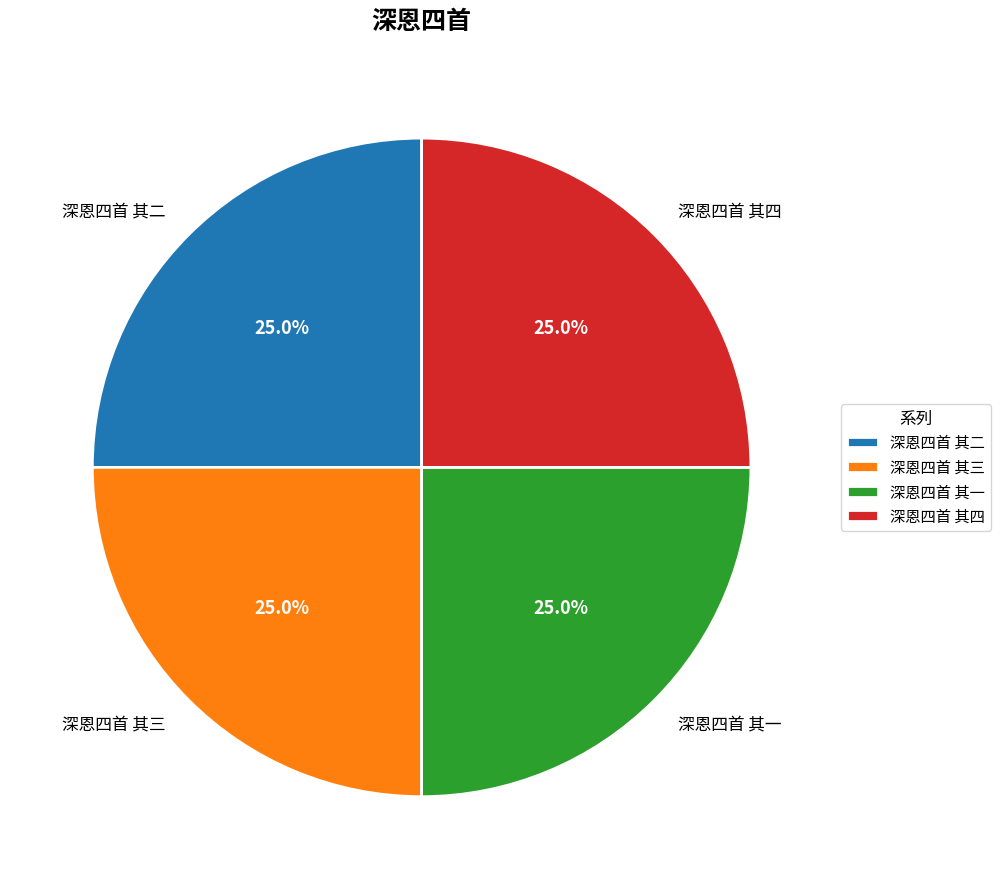

What percentage do 深恩四首 其一 and 深恩四首 其二 together represent?

50.0%